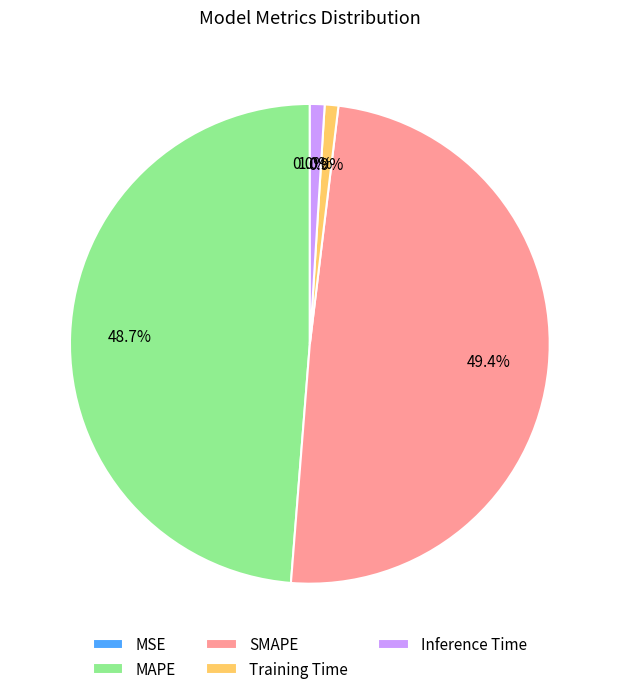

Between Training Time and MAPE, which is larger?

MAPE